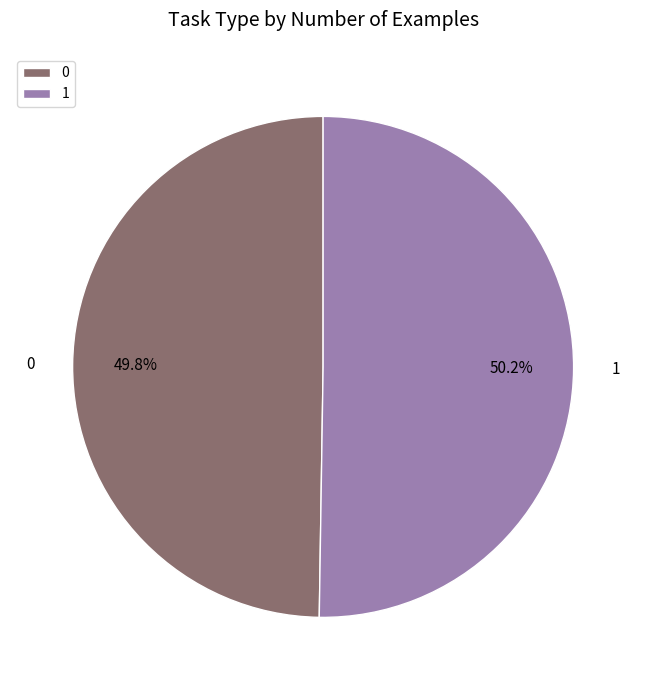

Approximately how many times larger is the value at 1 compared to 0?

1.0